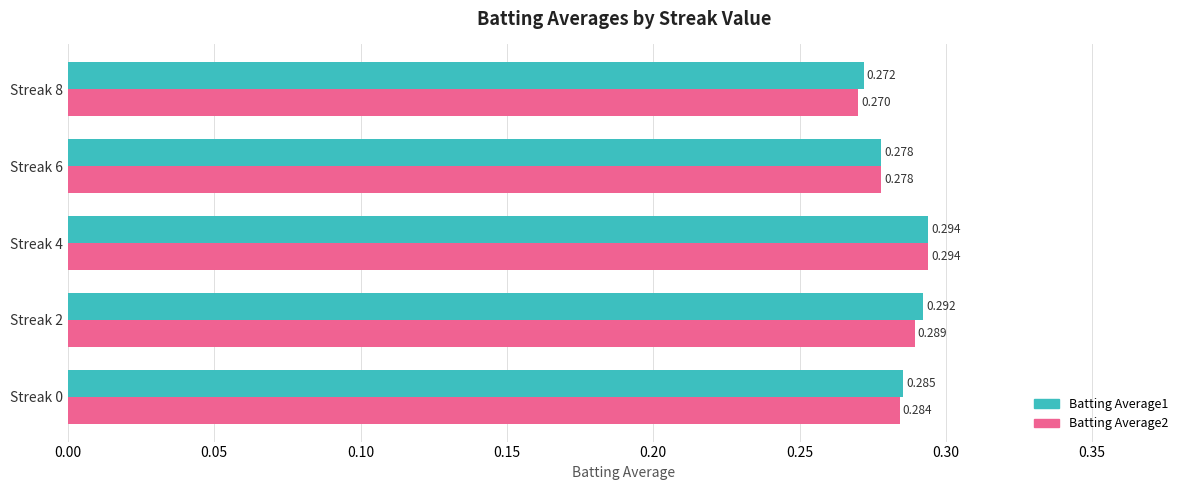

Is the value of Batting Average2 at Streak 4 greater than the value of Batting Average1 at Streak 0?

Yes